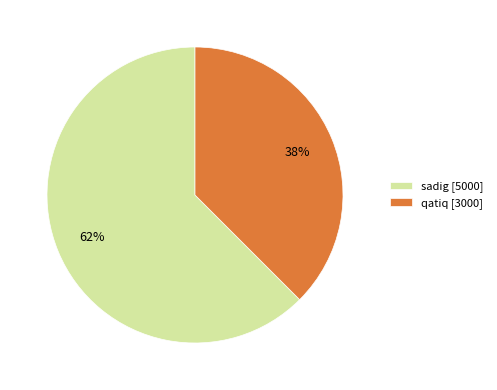

Is sadig the majority of the pie?

Yes